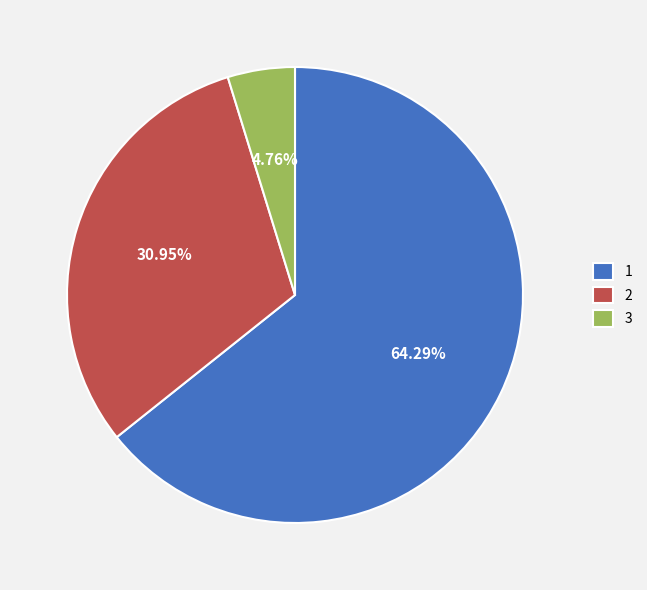

Approximately how many times larger is the value at 1 compared to 3?

13.5